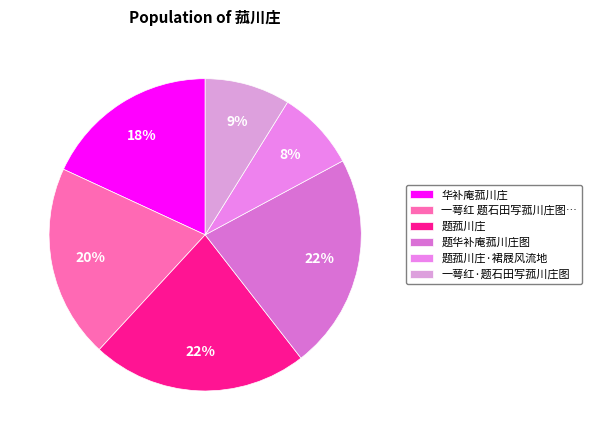

What percentage is the 题菰川庄·裙屐风流地 slice, to the nearest percent?

8%